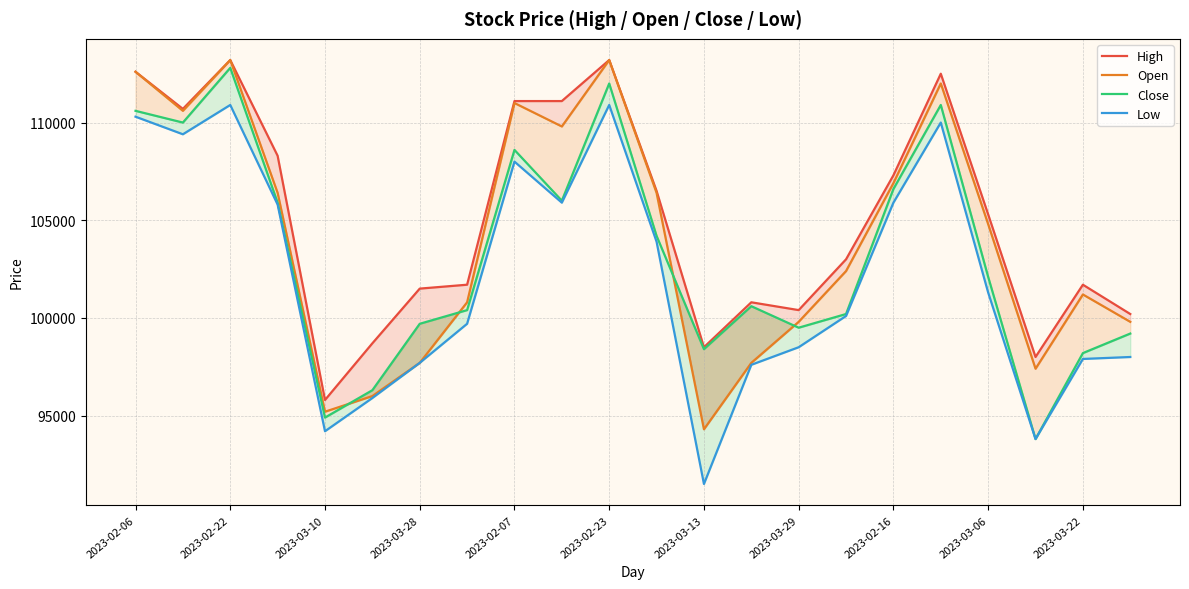

What is the smallest value displayed?

91500